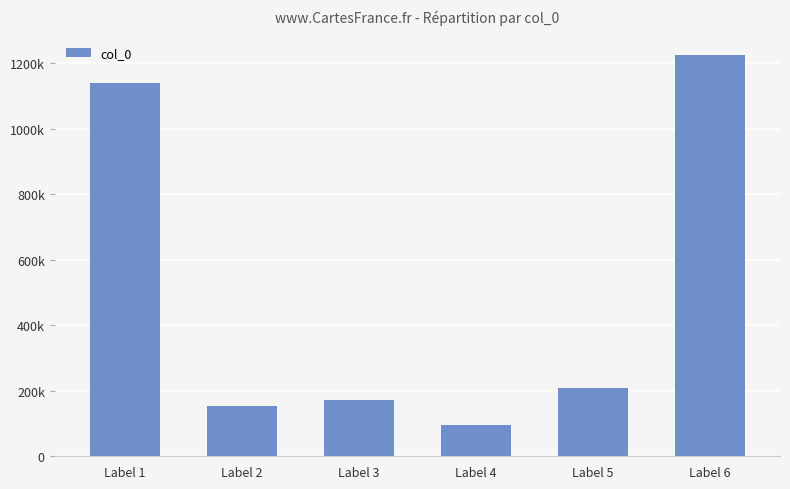

Rank the categories by value from lowest to highest.

Label 4, Label 2, Label 3, Label 5, Label 1, Label 6